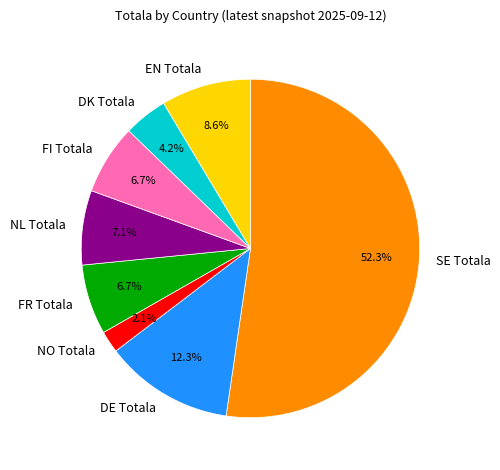

The NL Totala slice represents 7% of the pie. True or false?

True